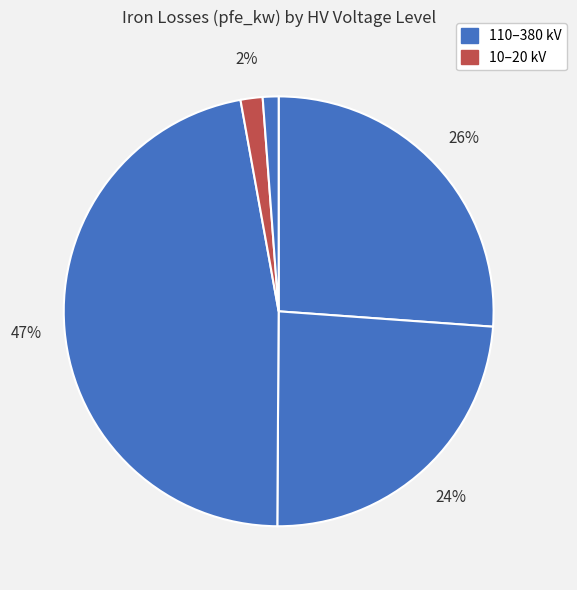

Is there any slice that represents more than half of the pie?

No